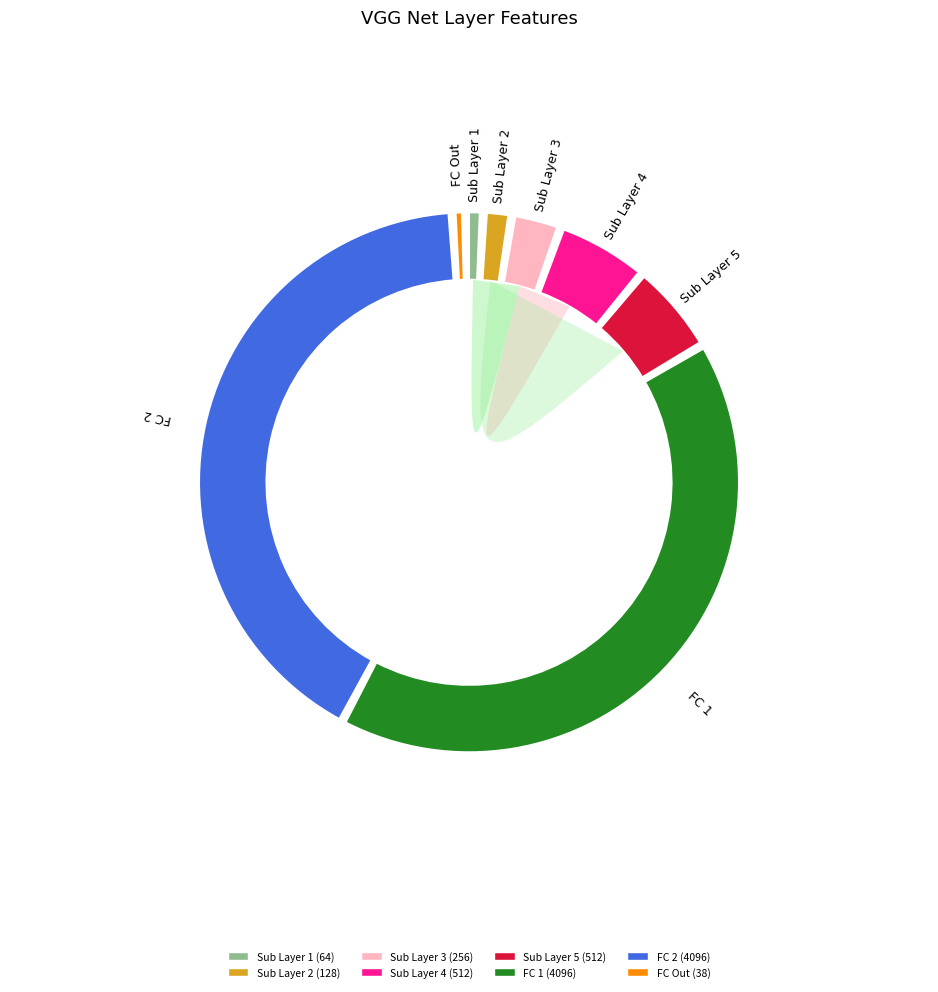

To the nearest percent, what is the average slice percentage?

12%